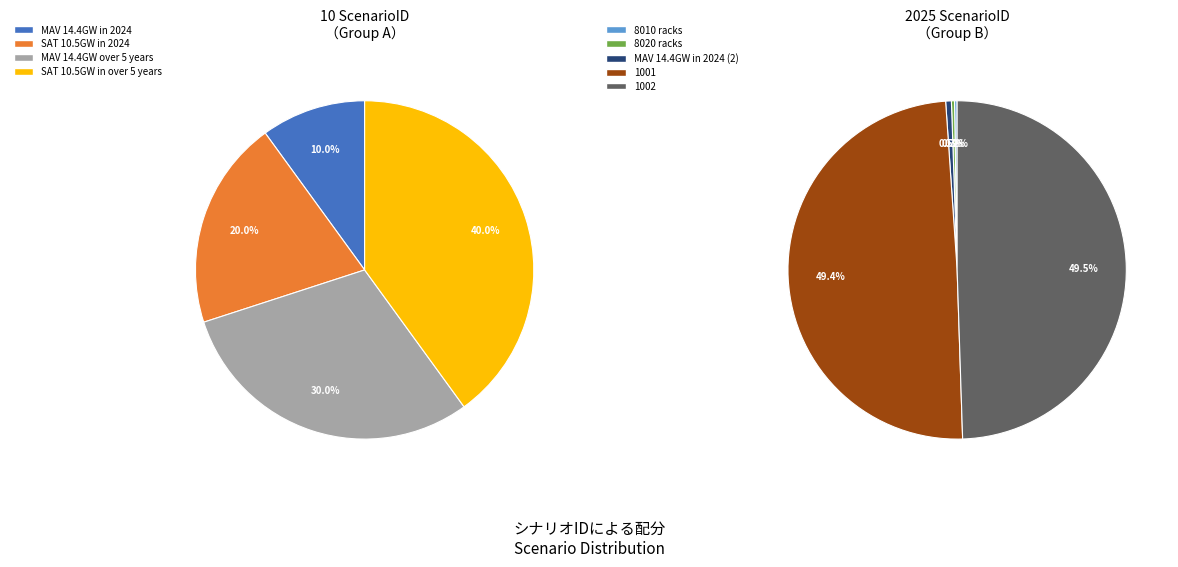

Rank the categories by value from highest to lowest.

1002, 1001, MAV 14.4GW in 2024 (2), 8020 racks, 8010 racks, SAT 10.5GW in over 5 years, MAV 14.4GW over 5 years, SAT 10.5GW in 2024, MAV 14.4GW in 2024